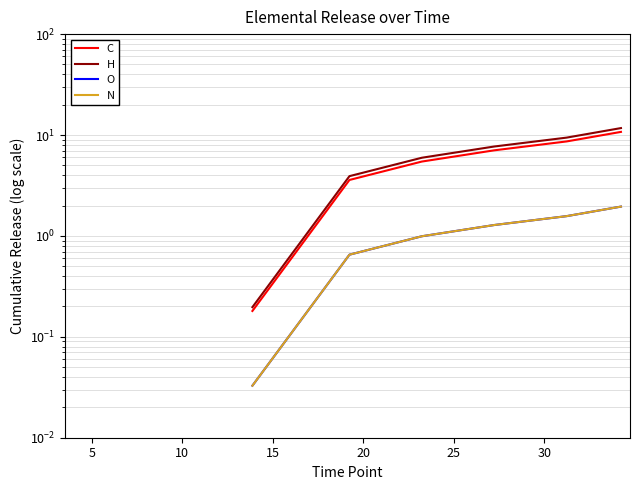

What is the value of the N point at the 5th from the left?

1.3